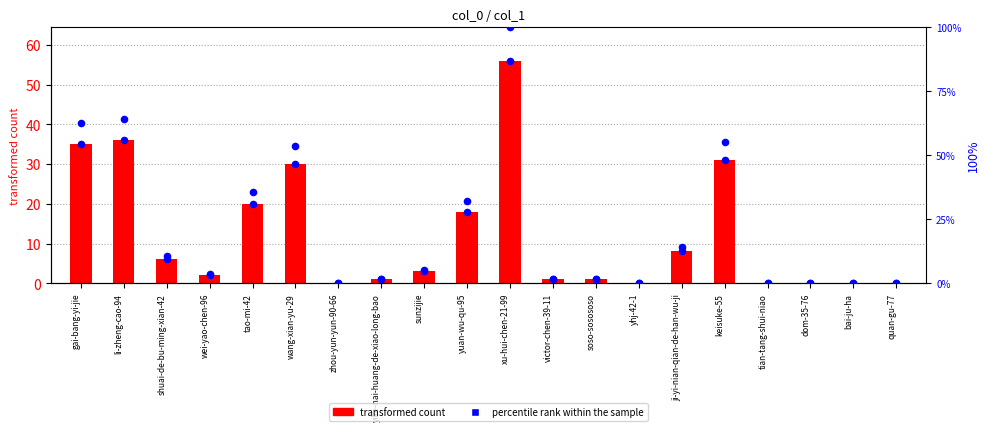

What is the total value across all series at wei-yao-chen-96?

5.6